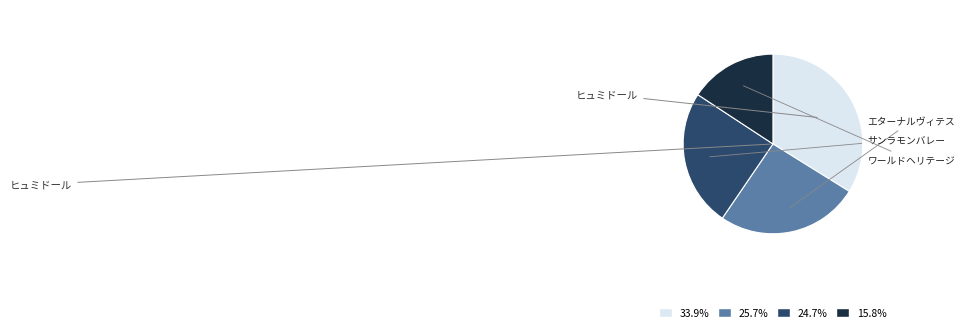

Does any single category account for the majority?

No